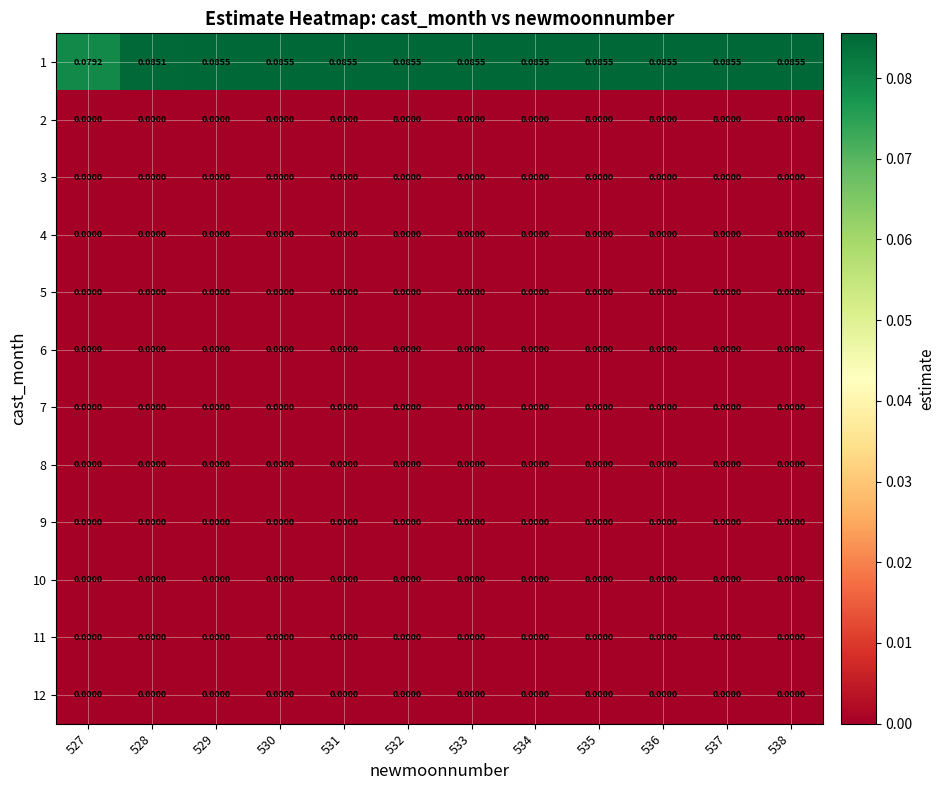

Reading left to right, transcribe all the data shown in this chart.

1: 527=0.1	528=0.1	529=0.1	530=0.1	531=0.1	532=0.1	533=0.1	534=0.1	535=0.1	536=0.1	537=0.1	538=0.1
2: 527=0.0	528=0.0	529=0.0	530=0.0	531=0.0	532=0.0	533=0.0	534=0.0	535=0.0	536=0.0	537=0.0	538=0.0
3: 527=0.0	528=0.0	529=0.0	530=0.0	531=0.0	532=0.0	533=0.0	534=0.0	535=0.0	536=0.0	537=0.0	538=0.0
4: 527=0.0	528=0.0	529=0.0	530=0.0	531=0.0	532=0.0	533=0.0	534=0.0	535=0.0	536=0.0	537=0.0	538=0.0
5: 527=0.0	528=0.0	529=0.0	530=0.0	531=0.0	532=0.0	533=0.0	534=0.0	535=0.0	536=0.0	537=0.0	538=0.0
6: 527=0.0	528=0.0	529=0.0	530=0.0	531=0.0	532=0.0	533=0.0	534=0.0	535=0.0	536=0.0	537=0.0	538=0.0
7: 527=0.0	528=0.0	529=0.0	530=0.0	531=0.0	532=0.0	533=0.0	534=0.0	535=0.0	536=0.0	537=0.0	538=0.0
8: 527=0.0	528=0.0	529=0.0	530=0.0	531=0.0	532=0.0	533=0.0	534=0.0	535=0.0	536=0.0	537=0.0	538=0.0
9: 527=0.0	528=0.0	529=0.0	530=0.0	531=0.0	532=0.0	533=0.0	534=0.0	535=0.0	536=0.0	537=0.0	538=0.0
10: 527=0.0	528=0.0	529=0.0	530=0.0	531=0.0	532=0.0	533=0.0	534=0.0	535=0.0	536=0.0	537=0.0	538=0.0
11: 527=0.0	528=0.0	529=0.0	530=0.0	531=0.0	532=0.0	533=0.0	534=0.0	535=0.0	536=0.0	537=0.0	538=0.0
12: 527=0.0	528=0.0	529=0.0	530=0.0	531=0.0	532=0.0	533=0.0	534=0.0	535=0.0	536=0.0	537=0.0	538=0.0